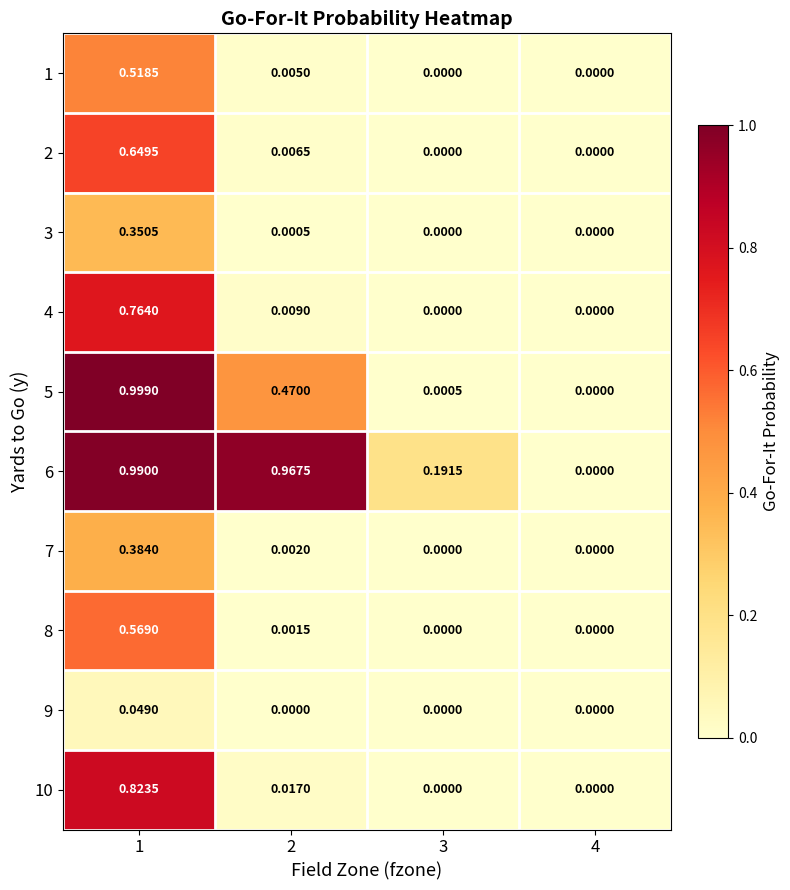

Is the value of 9 at 3 greater than the value of 10 at 2?

No